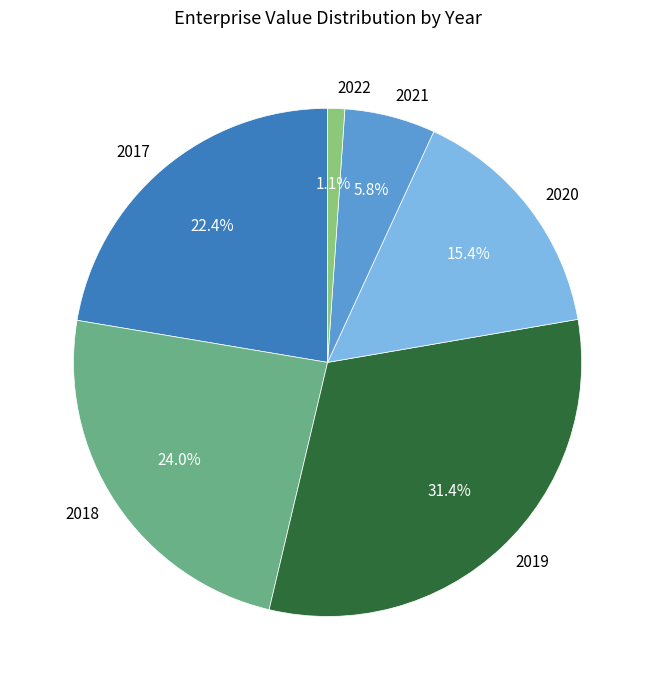

Which category has the biggest portion of the pie?

2019